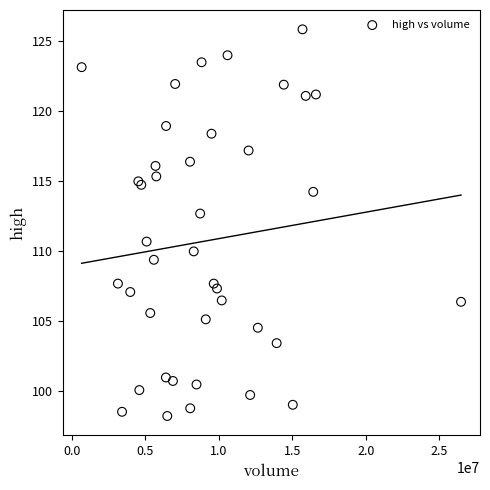

What Y value in the scatter plot is closest to 112?

112.7